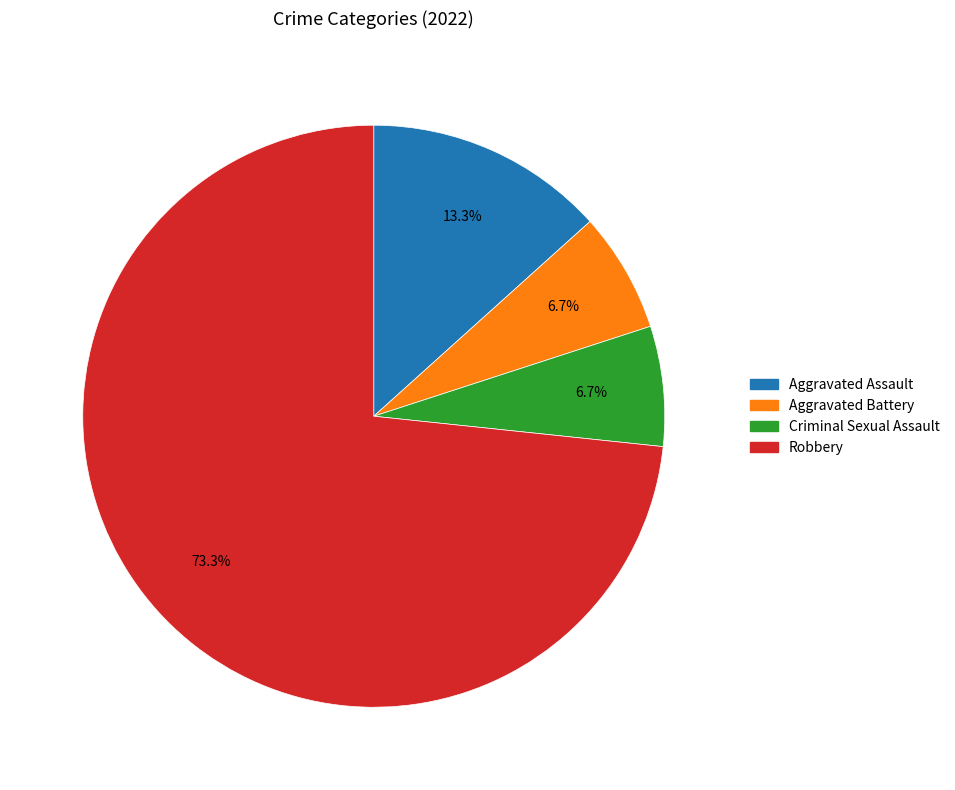

Does any single category account for the majority?

Yes